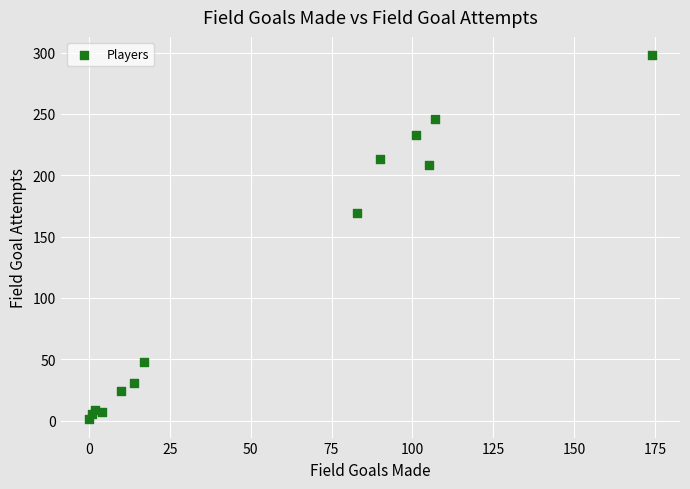

What Y value in the scatter plot is closest to 149?

169